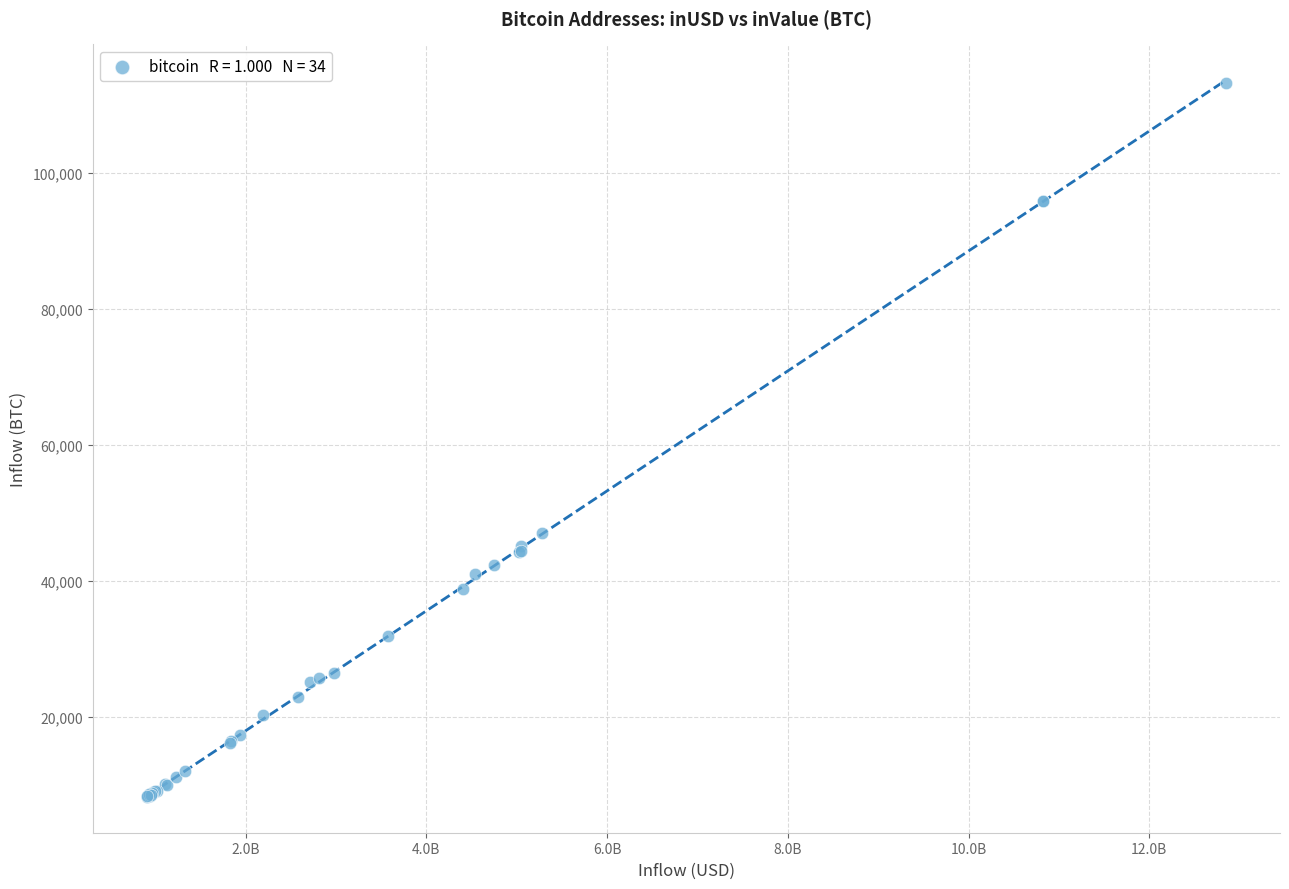

What Y value in the scatter plot is closest to 60724?

47069.8